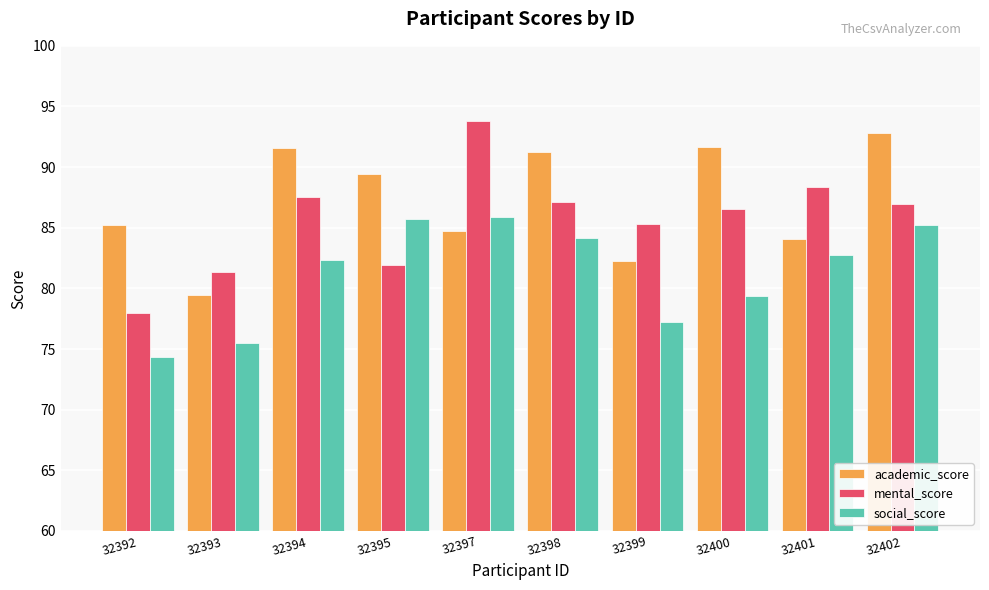

Rank the series at 32398 from highest to lowest value.

academic_score, mental_score, social_score